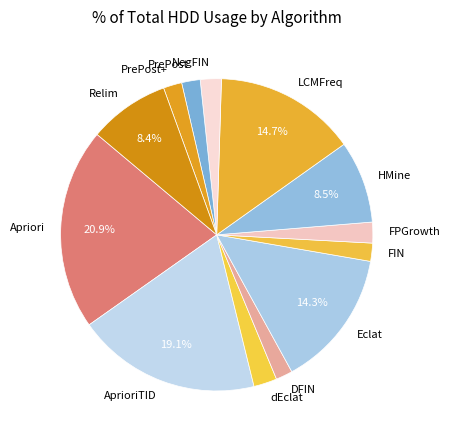

What percentage is NOT represented by HMine?

91.5%